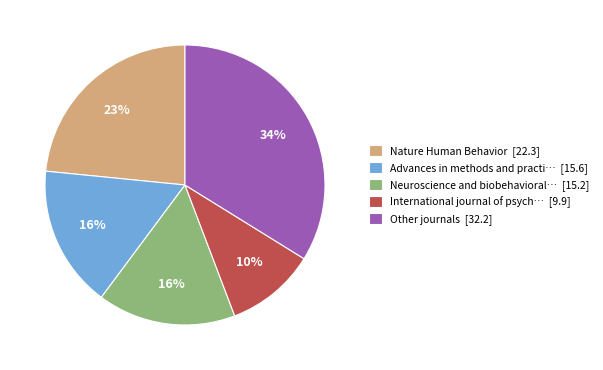

Do Advances in methods and practi… [15.6] and Neuroscience and biobehavioral… [15.2] together represent more than half of the pie?

No